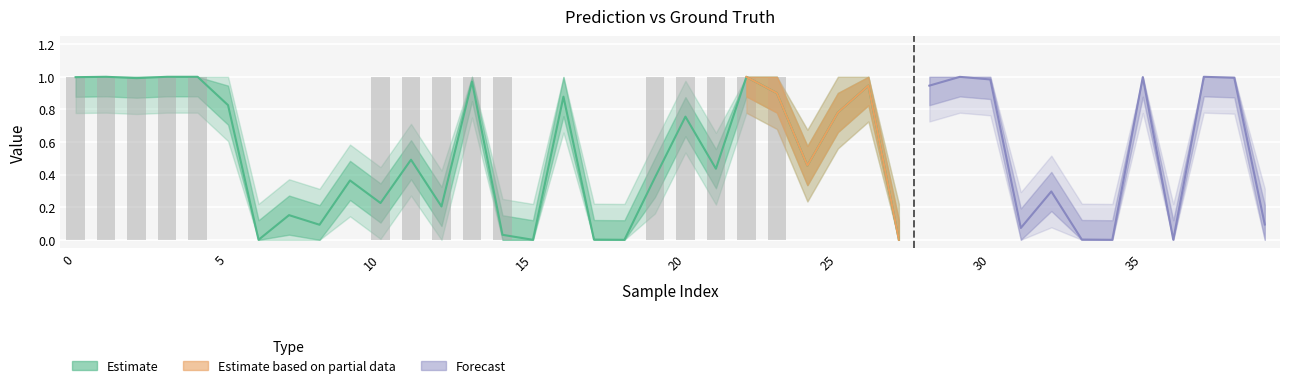

Is the value of y_true at 32 greater than the value of y_pred at 2?

Yes